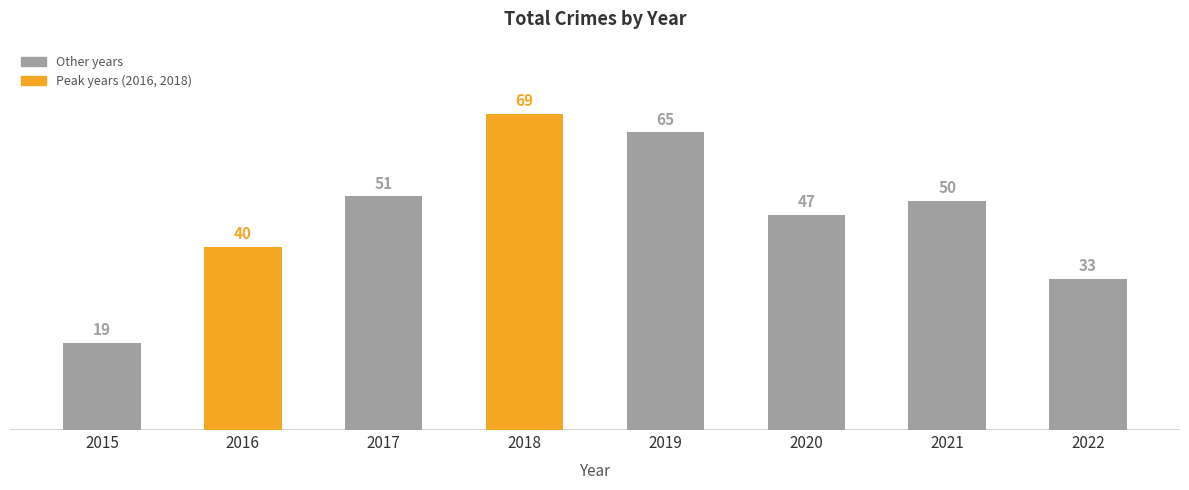

What is the change in value from 2018 to 2019?

-4